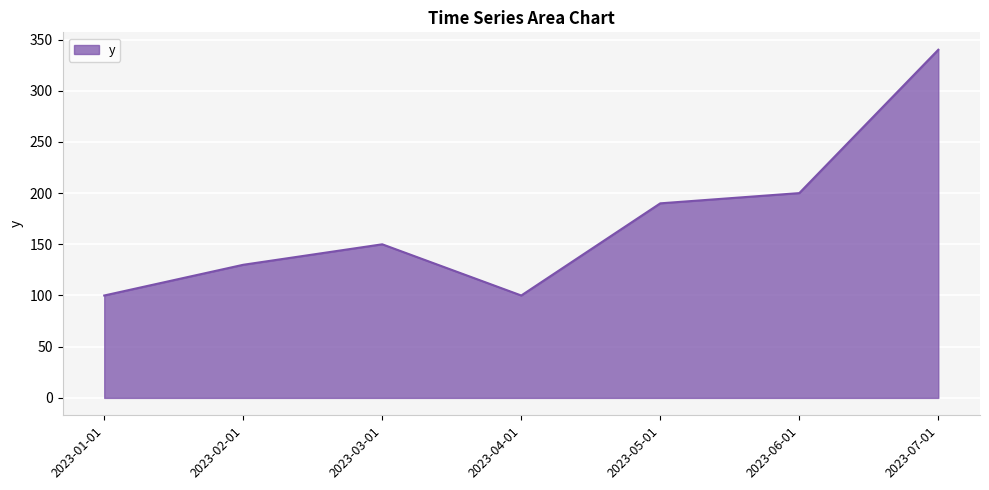

Approximately how many times larger is the value at 2023-05-01 compared to 2023-02-01?

1.5